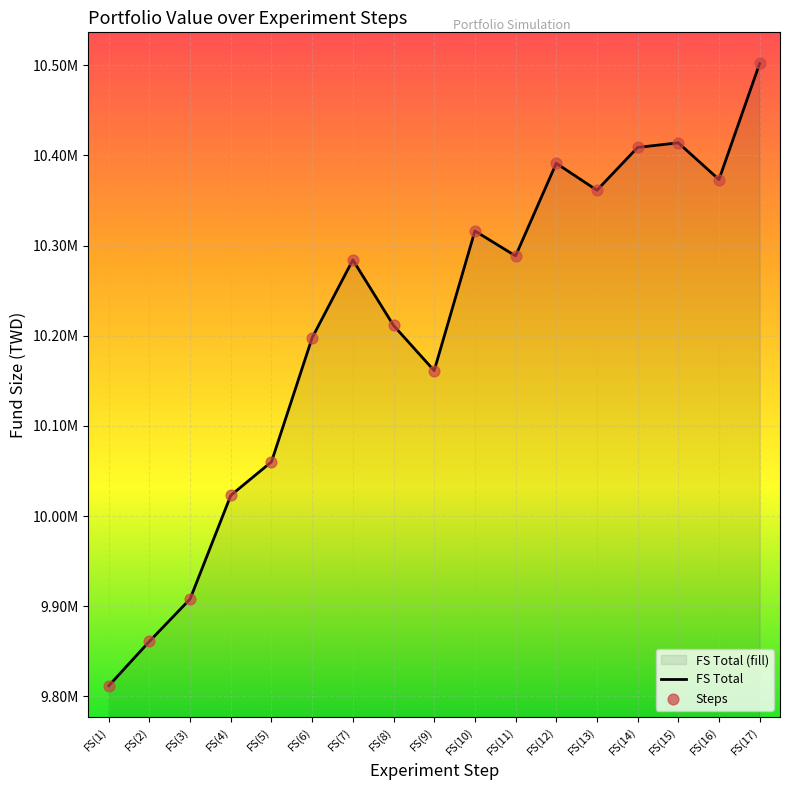

Approximately how many times larger is the value at FS(6) compared to FS(1)?

1.0